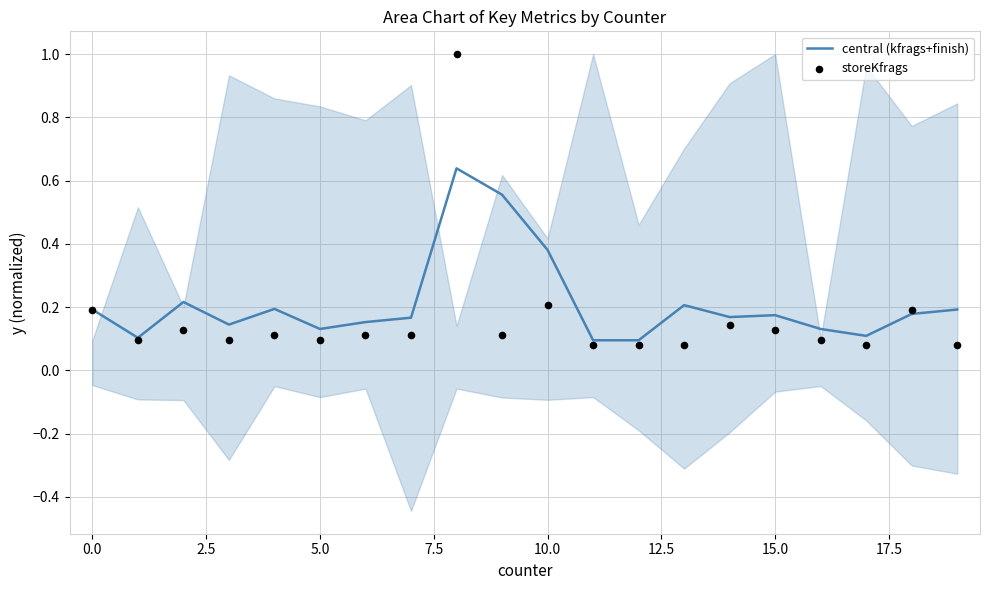

Which series has the largest total across all categories?

central (kfrags+finish)